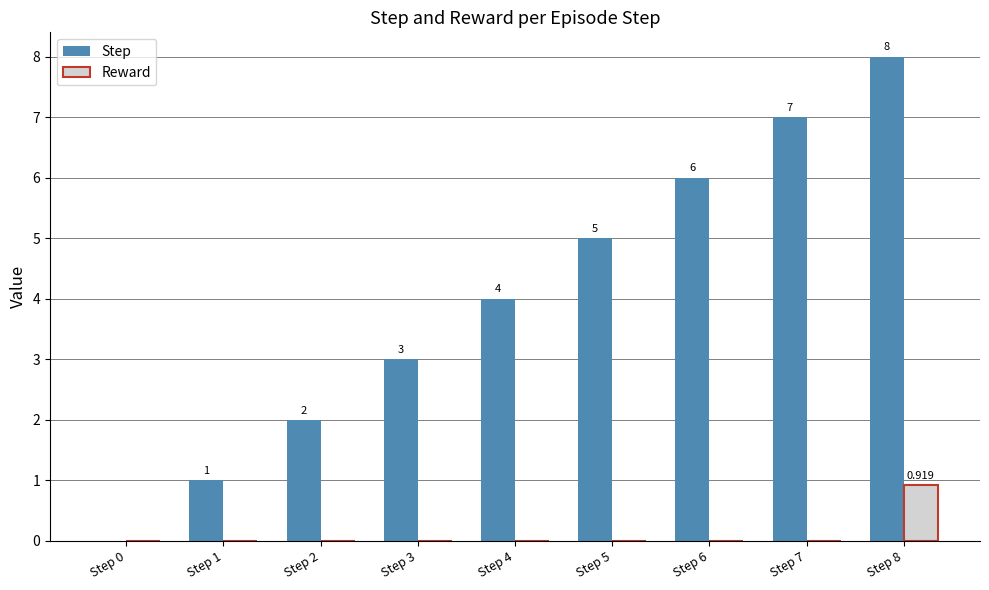

Count the number of categories in the chart.

9